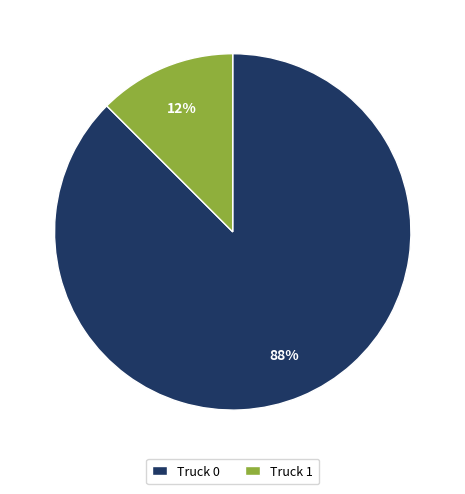

Does Truck 0 represent more than half of the total?

Yes